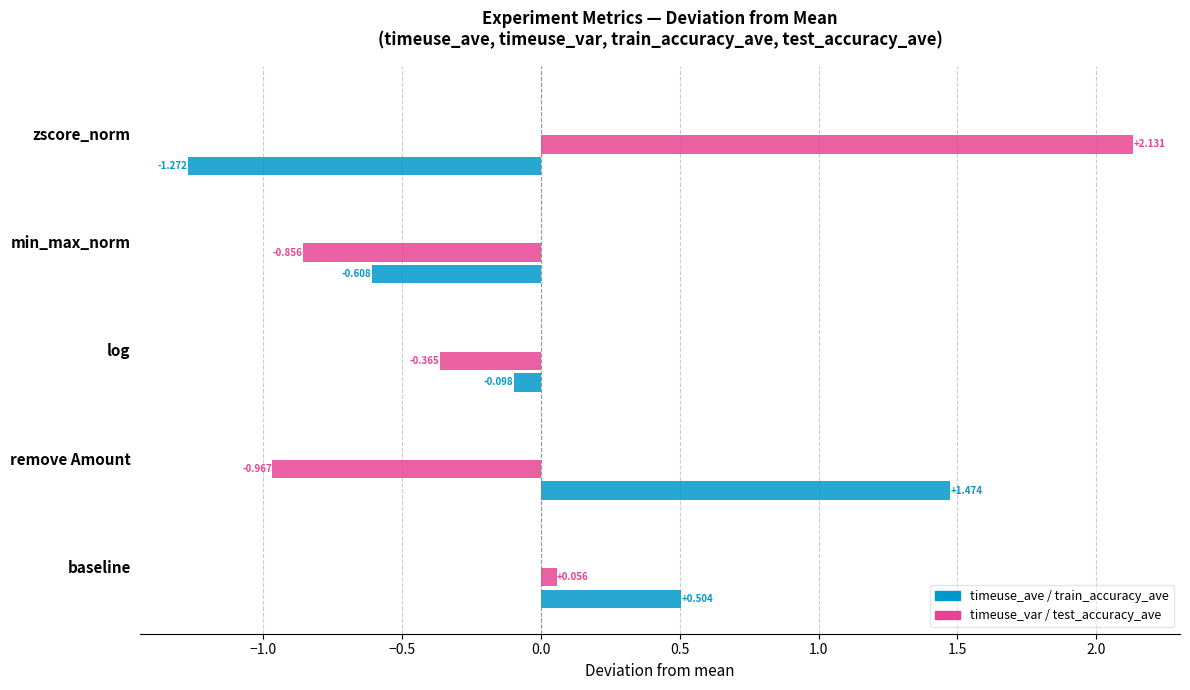

True or false: timeuse_var has a value of -1.3 at min_max_norm.

False